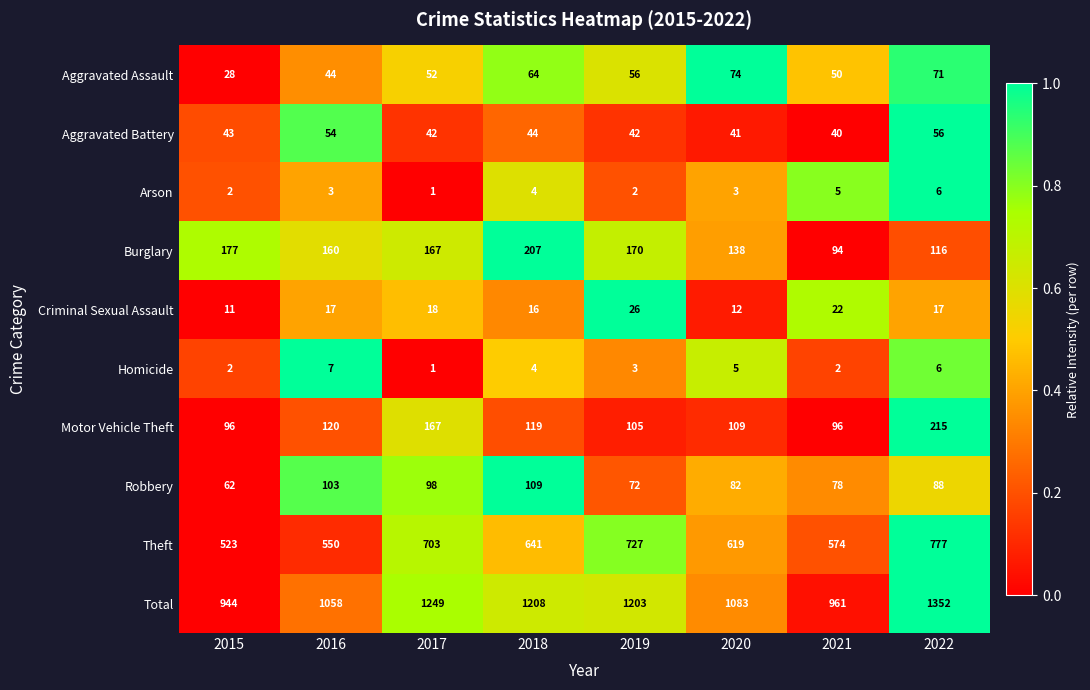

What is the total value across all series at 2019?

2406